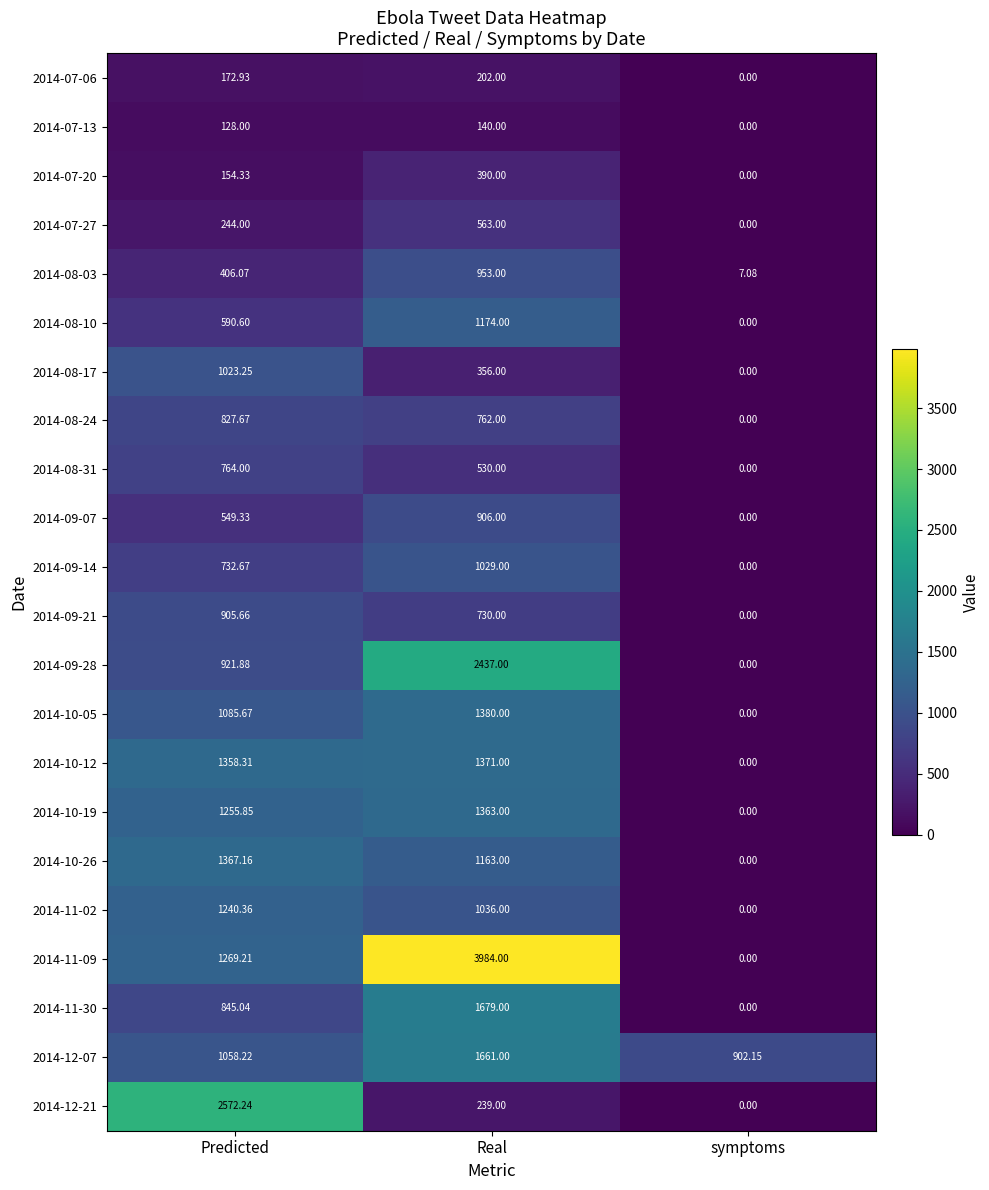

What is the spread (max minus min) of values at Predicted?

2444.2